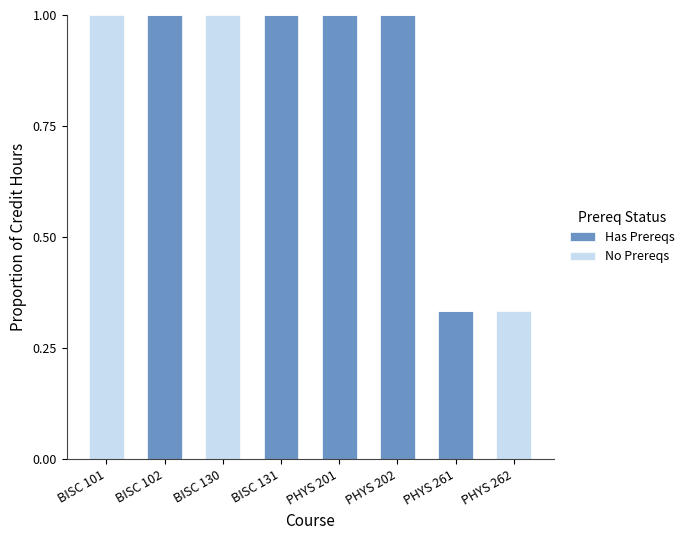

The value of Has Prereqs at BISC 130 is 0.0. True or false?

True